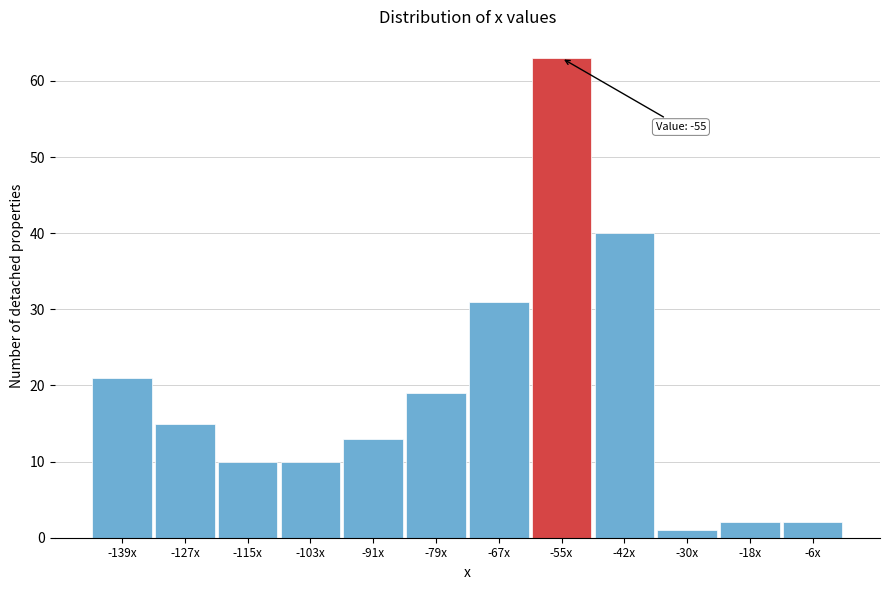

Reading left to right, what are all the values shown in this chart?

-139x=21	-127x=15	-115x=10	-103x=10	-91x=13	-79x=19	-67x=31	-55x=63	-42x=40	-30x=1	-18x=2	-6x=2